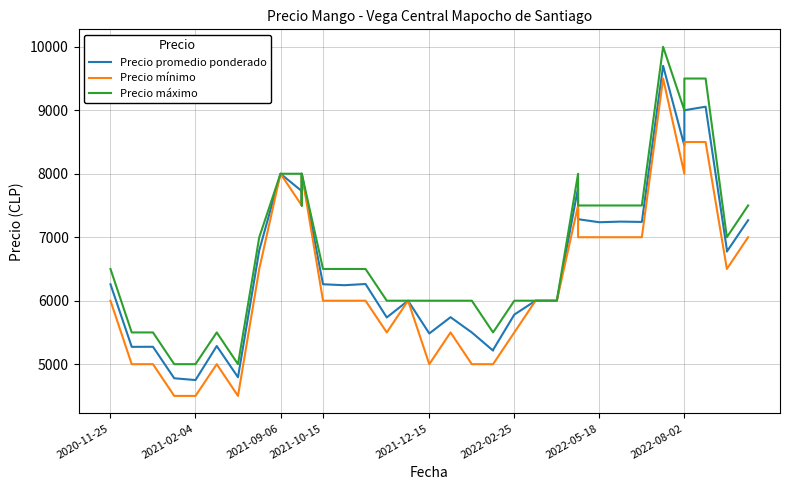

What are all the series names shown in the legend?

Precio promedio ponderado, Precio mínimo, Precio máximo